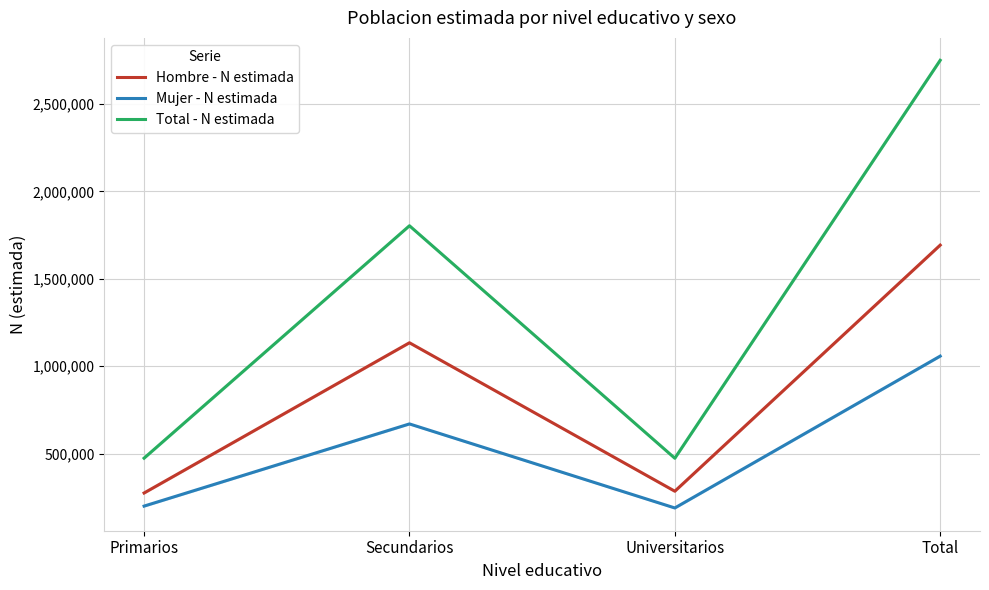

What is the average value of the Hombre - N estimada series?

846433